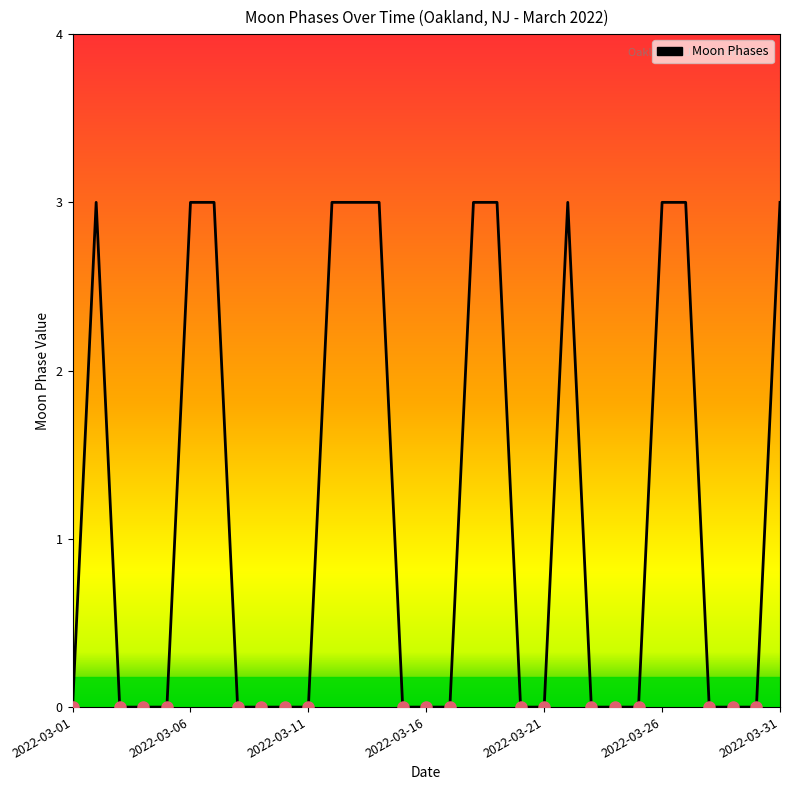

What is the difference between the maximum and minimum values?

3